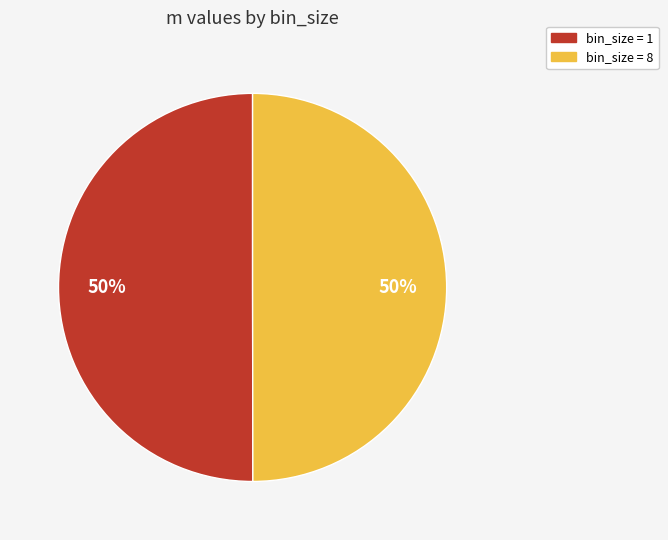

Is it true that bin_size = 8 is 42% of the pie?

False